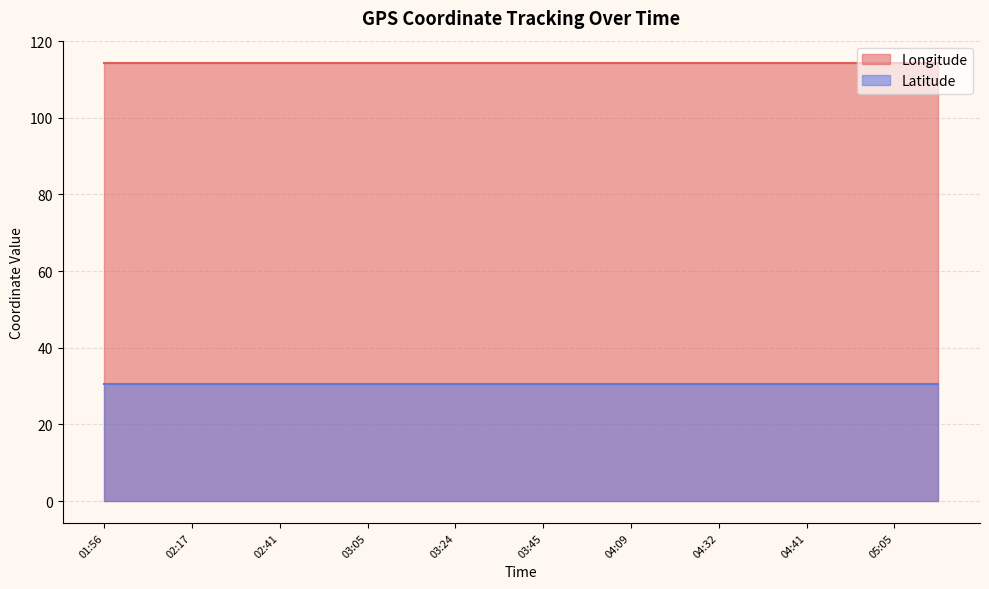

What position from the left is 03:05?

7